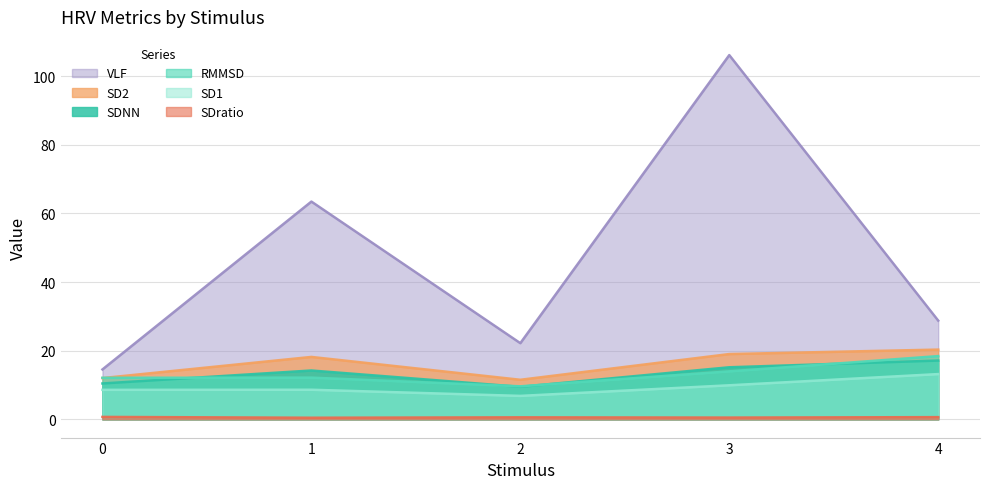

Rank the series by their maximum value, from lowest to highest.

SDratio, SD1, SDNN, RMMSD, SD2, VLF